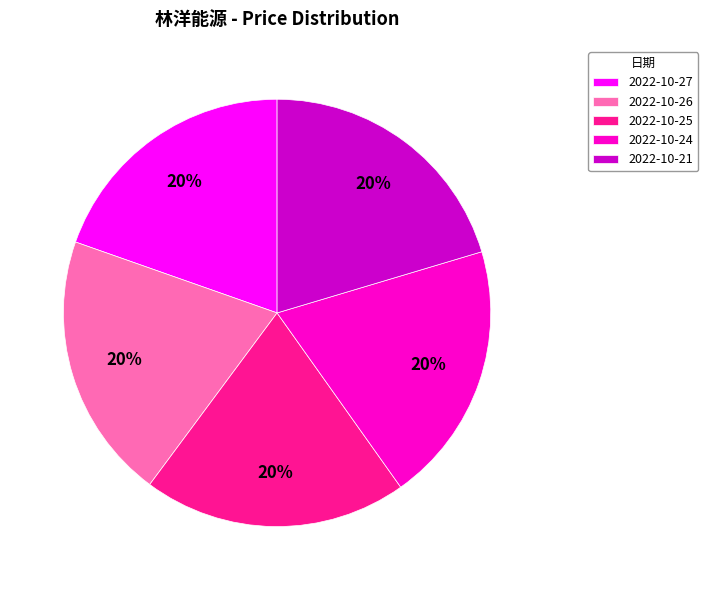

To the nearest percent, what is the average slice percentage?

20%